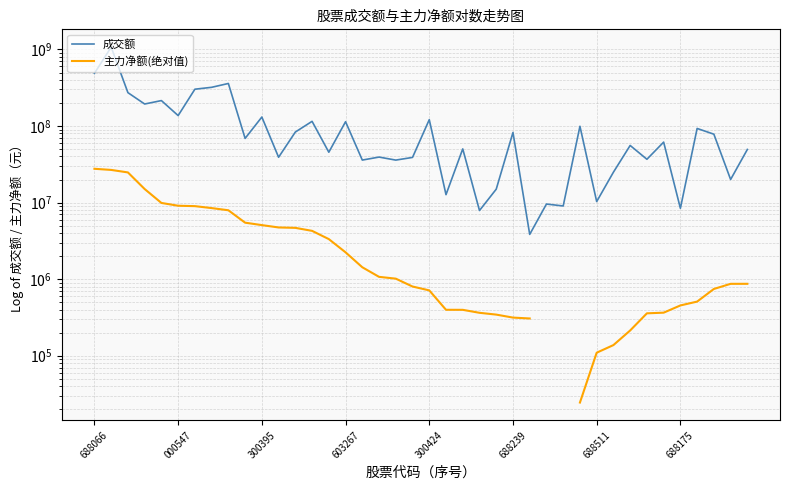

Does the chart have visible grid lines?

Yes